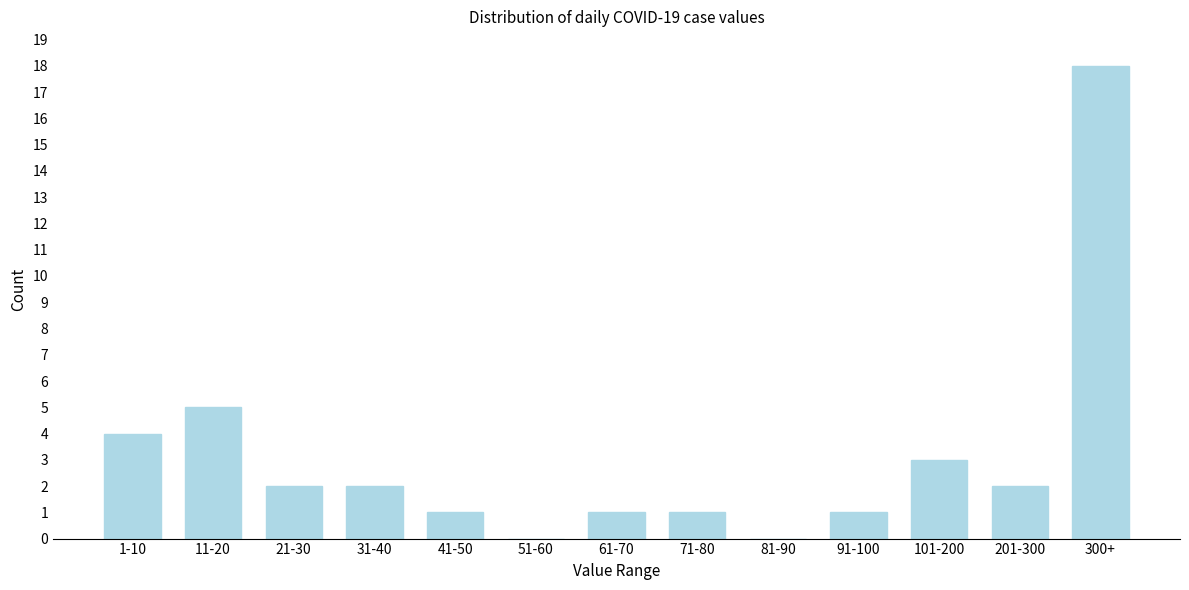

Reading left to right, extract all data points from this chart.

1-10=4	11-20=5	21-30=2	31-40=2	41-50=1	51-60=0	61-70=1	71-80=1	81-90=0	91-100=1	101-200=3	201-300=2	300+=18